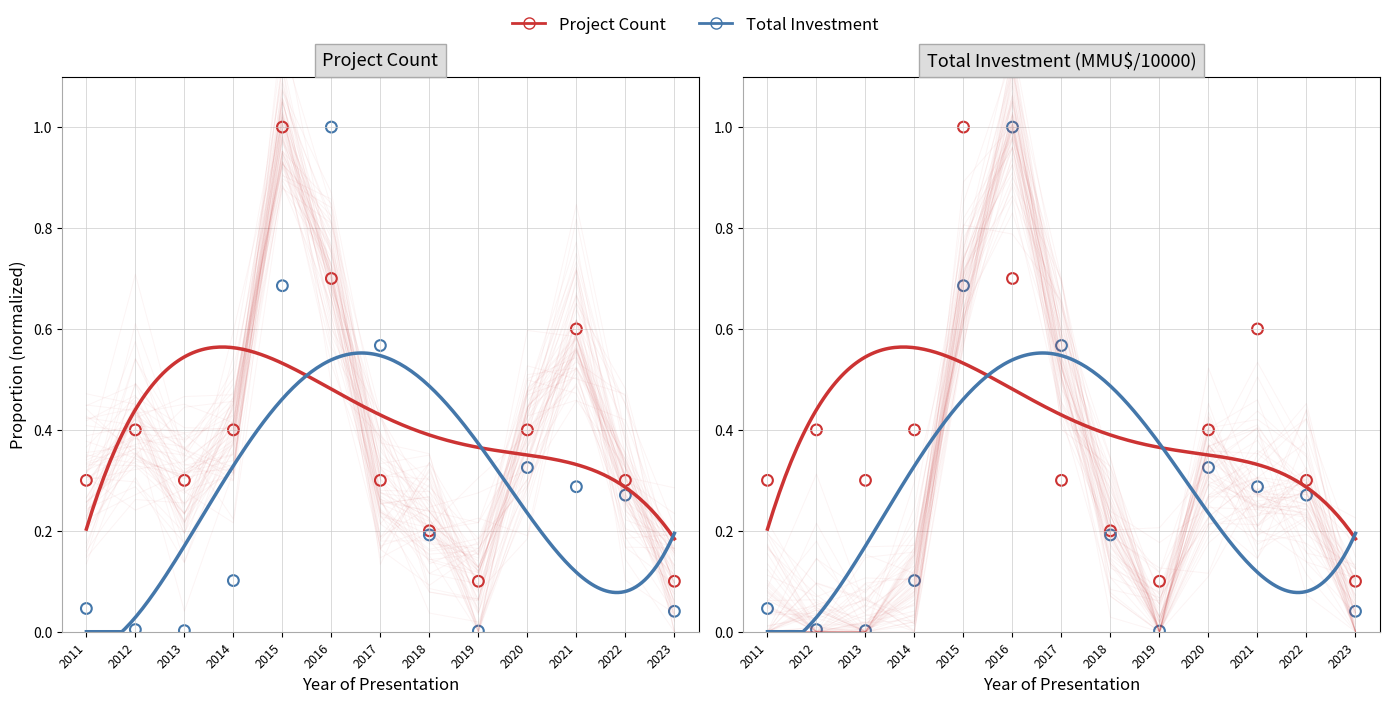

Is the value of Project Count at 2011 greater than the value of Total Investment (MMU$/10000) at 2013?

Yes